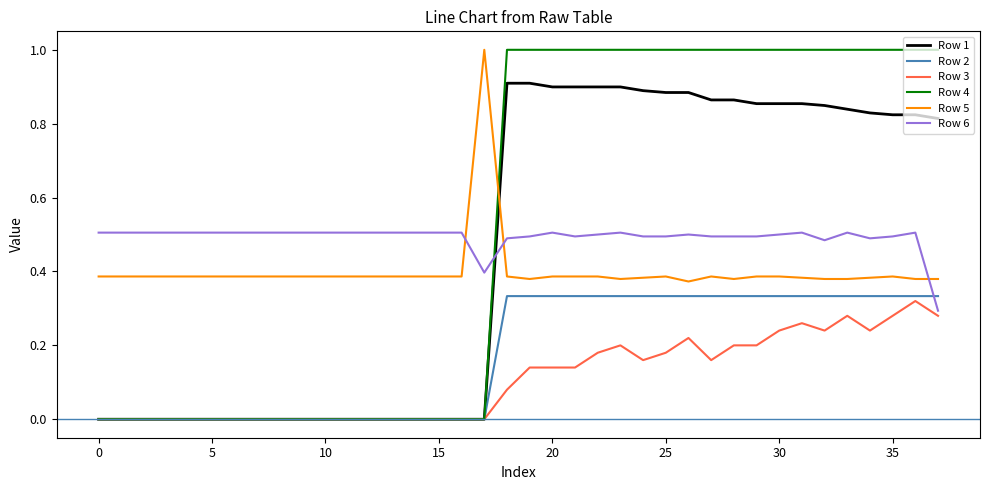

What is the maximum value for Row 4?

1.0